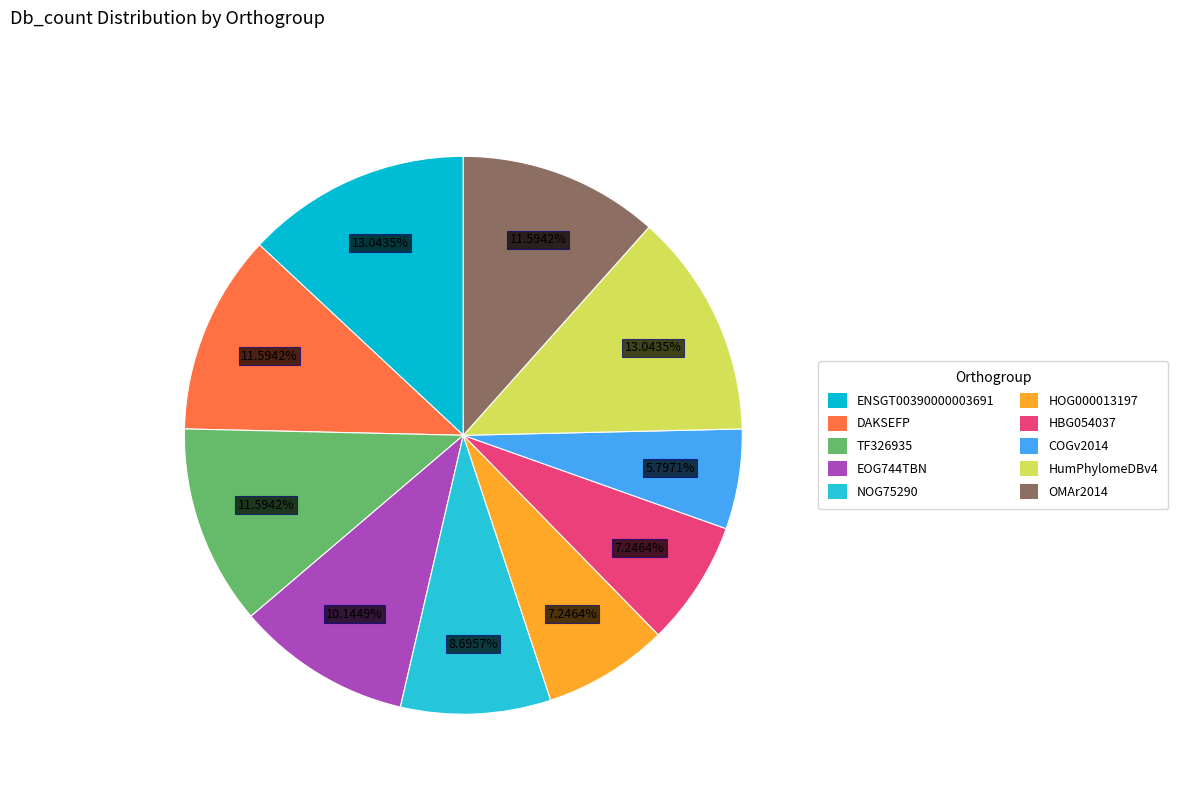

To the nearest percent, what portion does HBG054037 represent?

7%